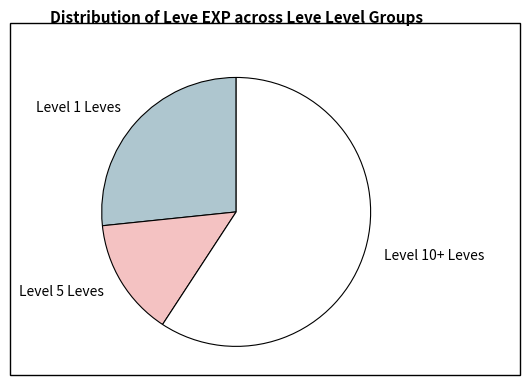

How many slices are in this pie chart?

3